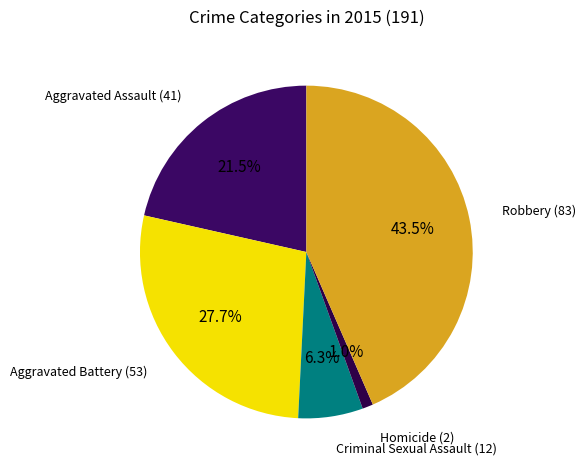

How many segments does this pie chart have?

5